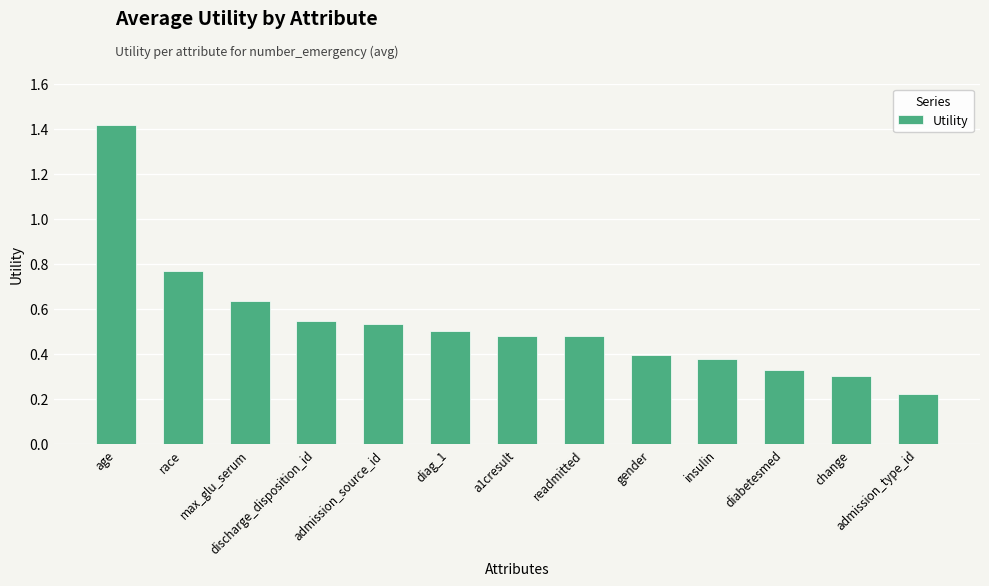

What position from the right is a1cresult?

7